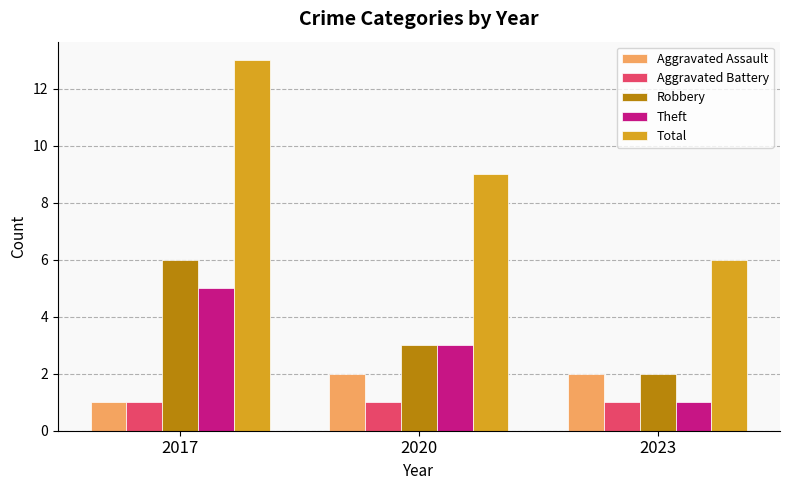

What is the greatest value displayed?

13